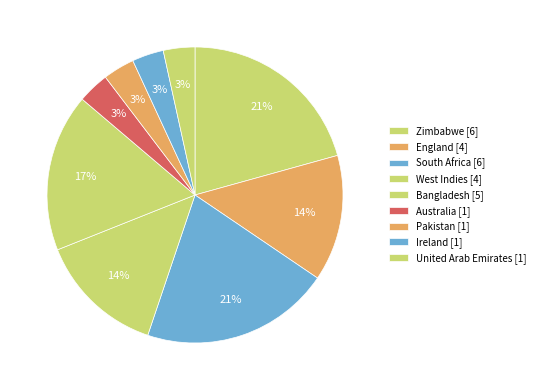

Does Ireland account for over 50% of the chart?

No